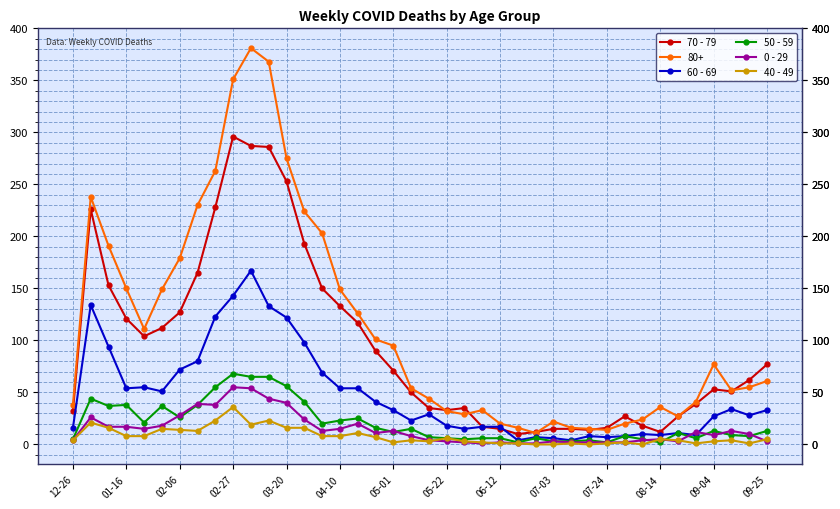

What is the value of the 50 - 59 point at the 36th from the left?

6